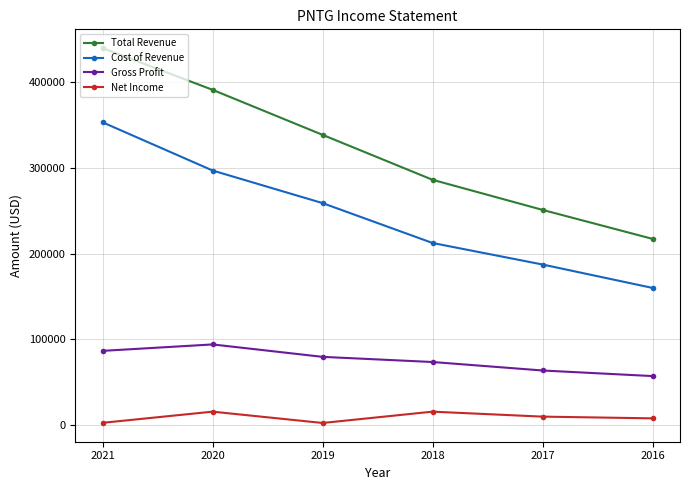

At which category is the sum across all series the highest?

2021